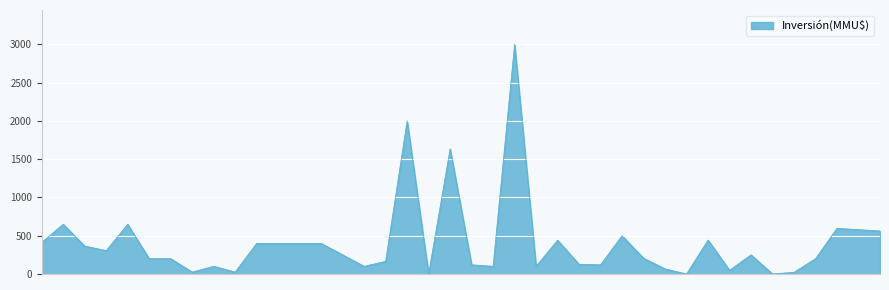

What is the difference between the maximum and minimum values?

3000